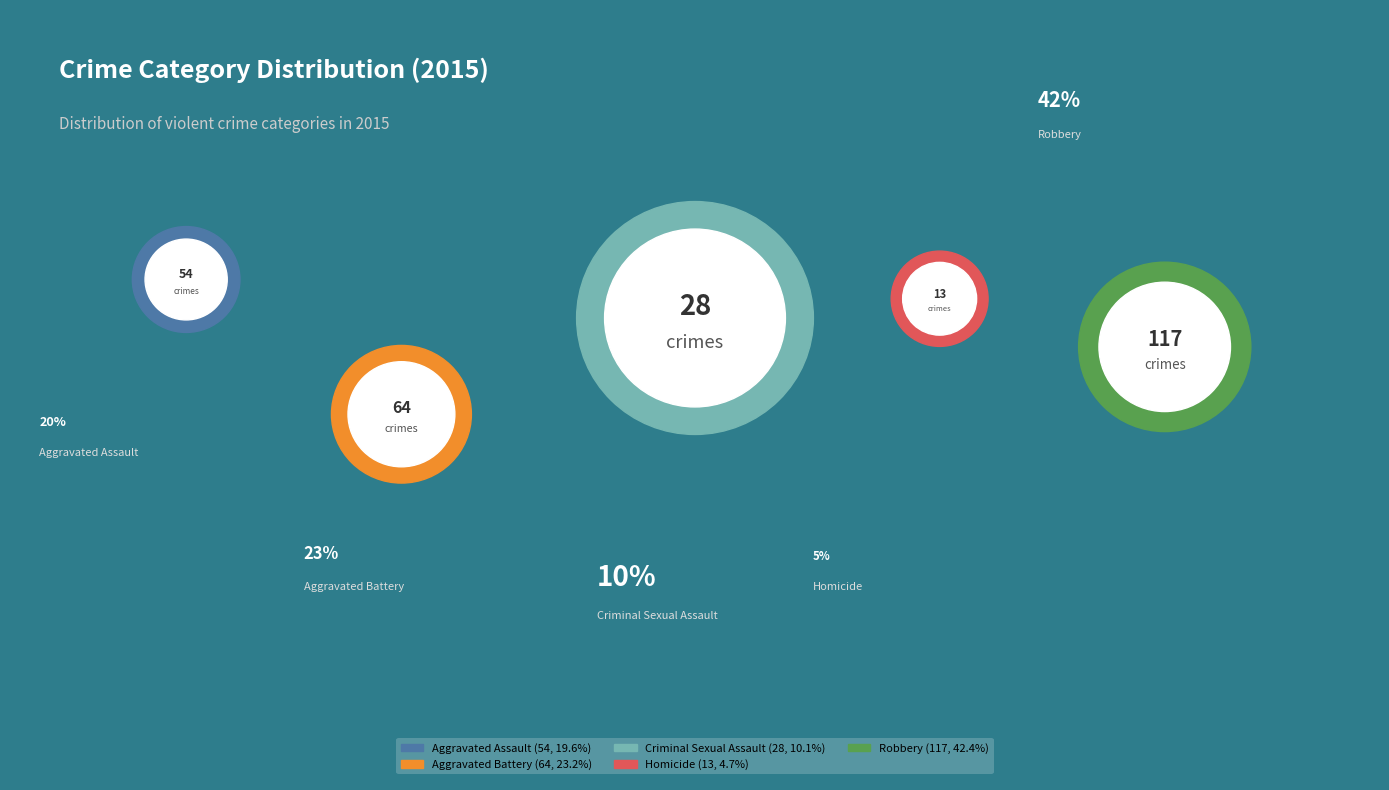

How many segments does this pie chart have?

5